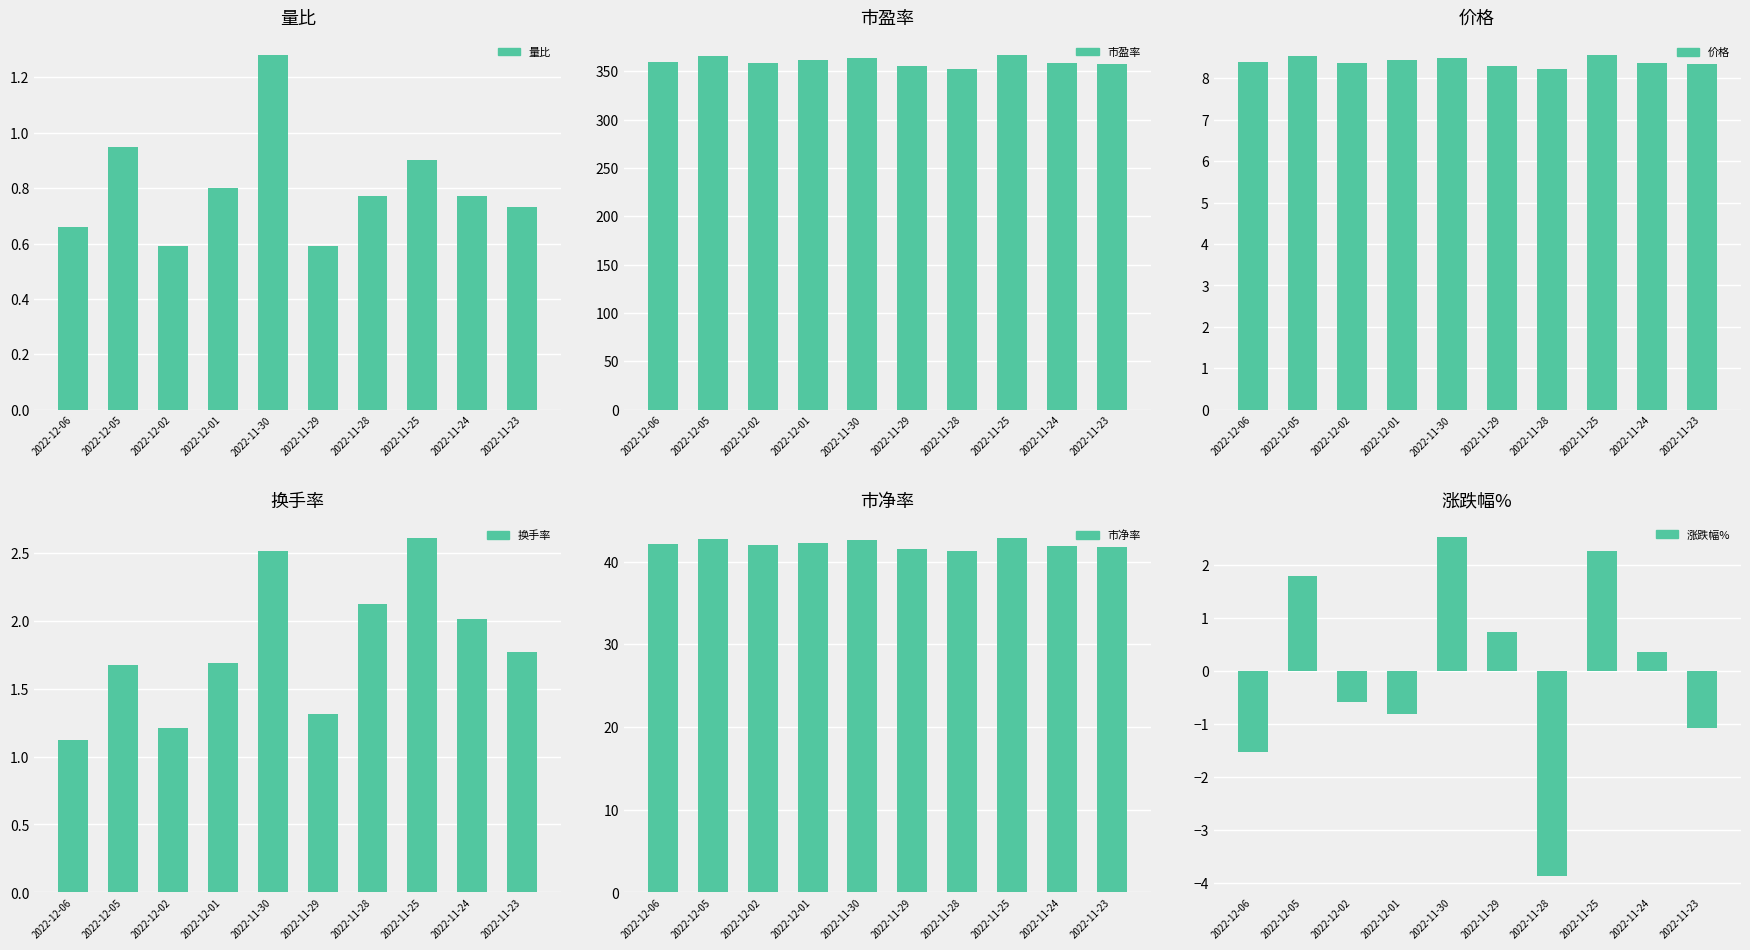

What is the average value of the 换手率 series?

1.8